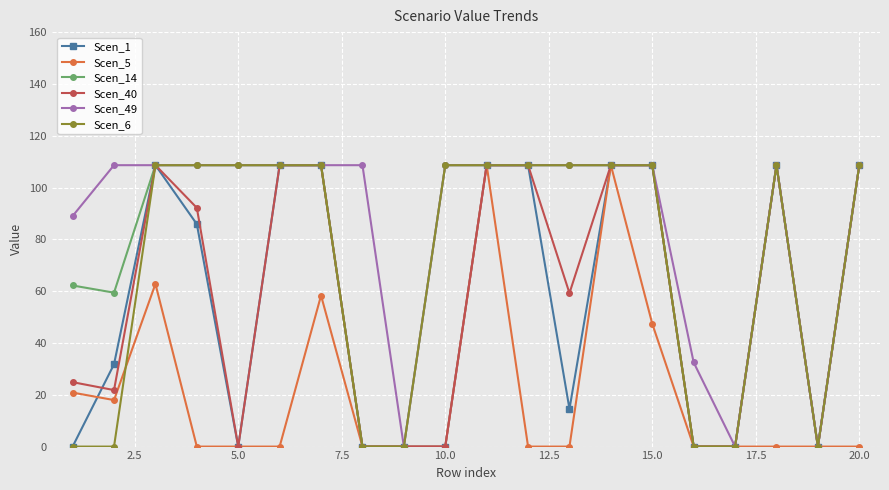

What is the maximum value for Scen_5?

108.6